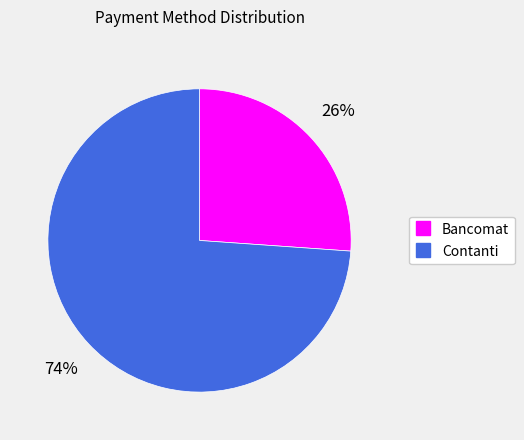

What percentage is the Contanti slice, to the nearest percent?

74%